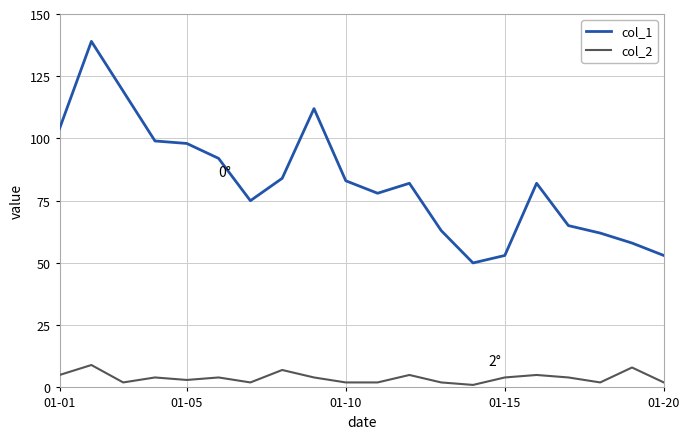

Reading left to right, what are all the values shown in this chart?

col_1: 104	139	119	99	98	92	75	84	112	83	78	82	63	50	53	82	65	62	58	53
col_2: 5	9	2	4	3	4	2	7	4	2	2	5	2	1	4	5	4	2	8	2